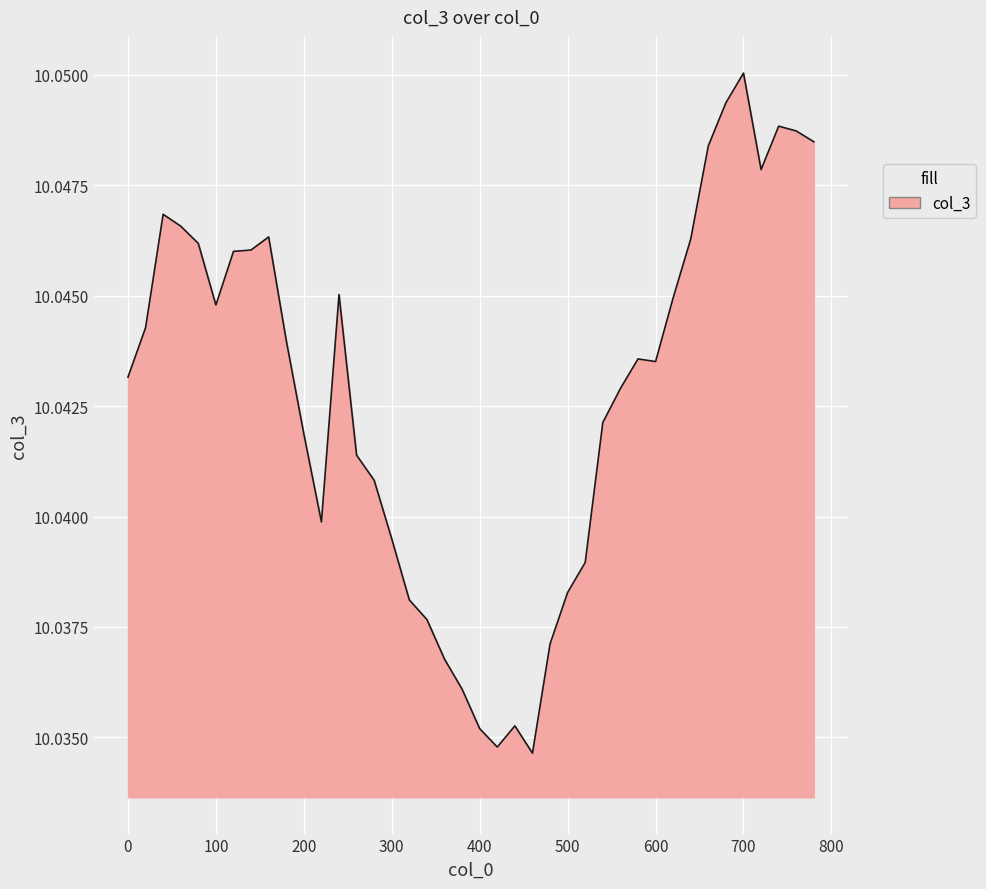

How many lines are shown in the chart?

1